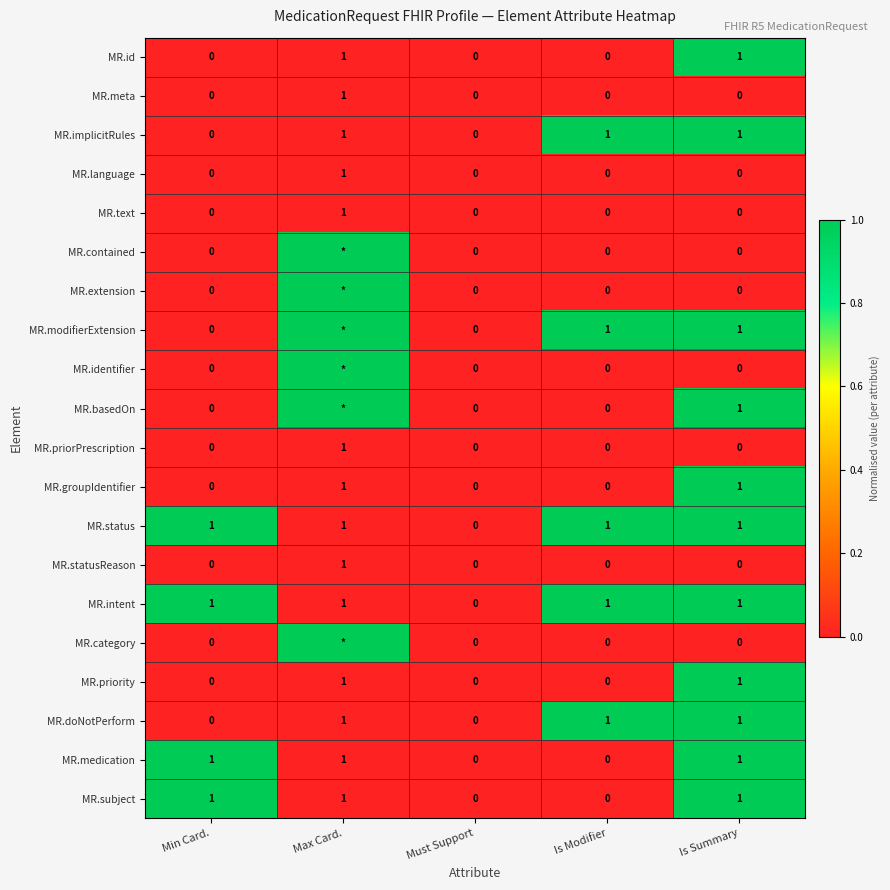

Is it true that MR.doNotPerform equals 0 at Min Card.?

True